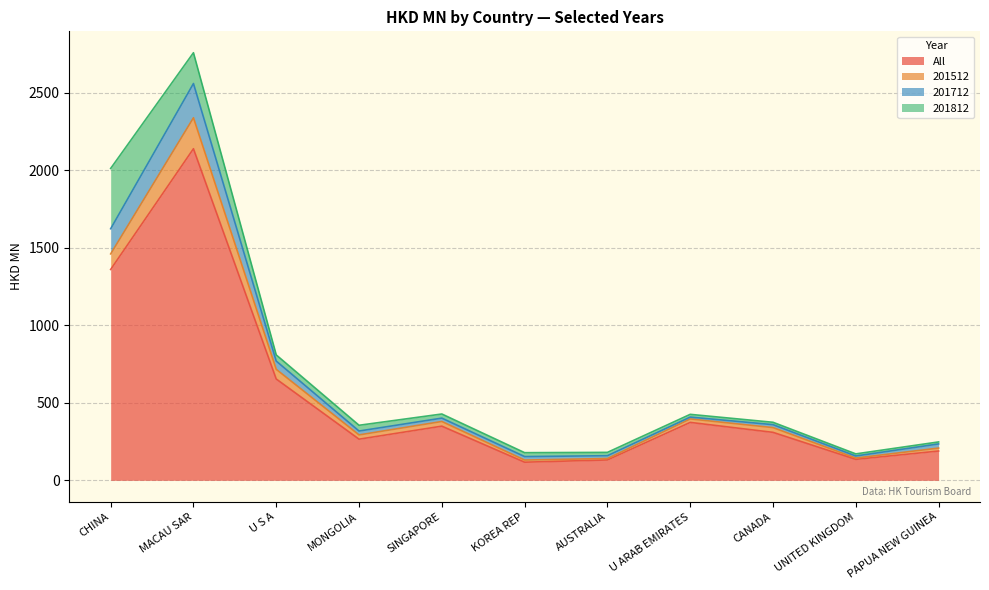

True or false: 201712 and All intersect in this chart.

False